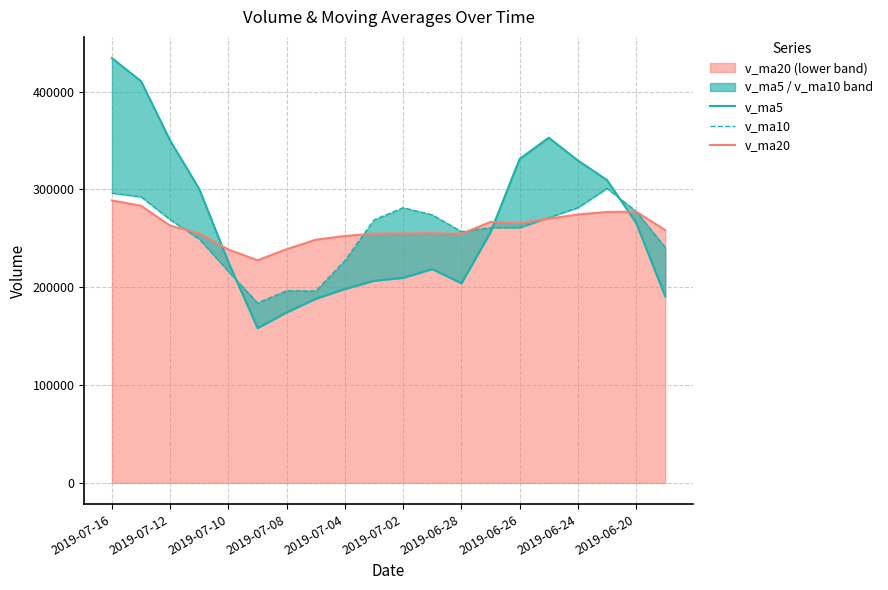

What are all the series names shown in the legend?

v_ma5, v_ma10, v_ma20